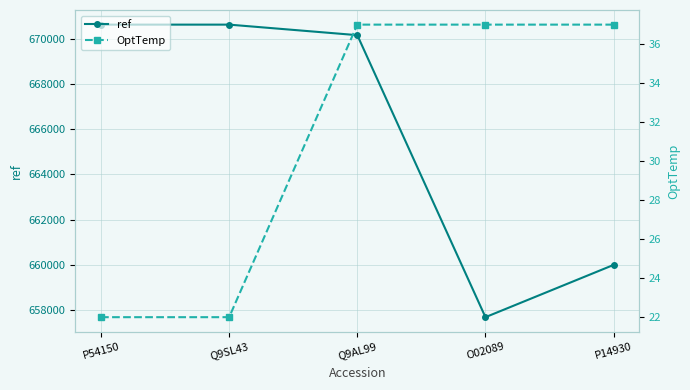

Between P14930 and P54150, which is larger?

P54150